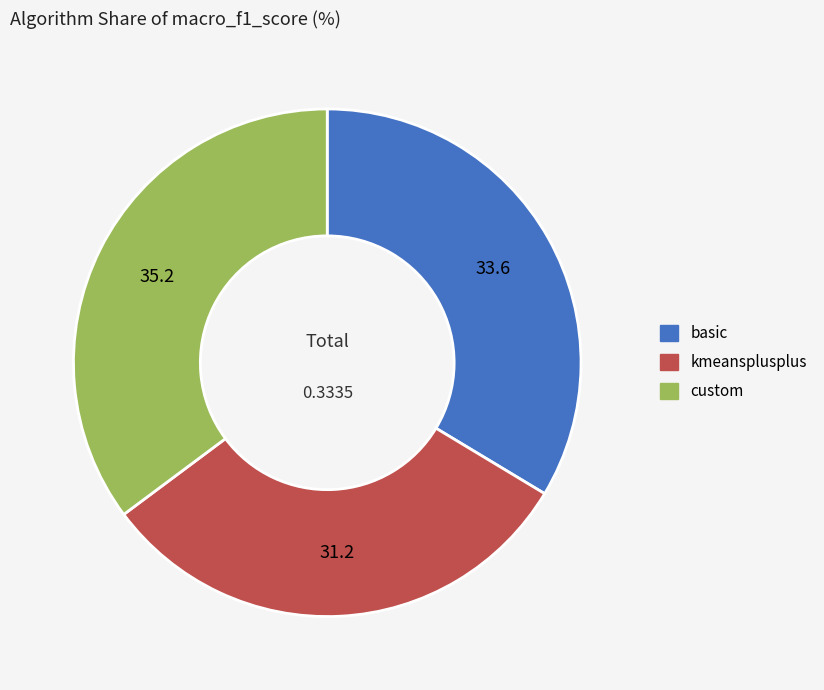

Do custom and kmeansplusplus together represent more than half of the pie?

Yes